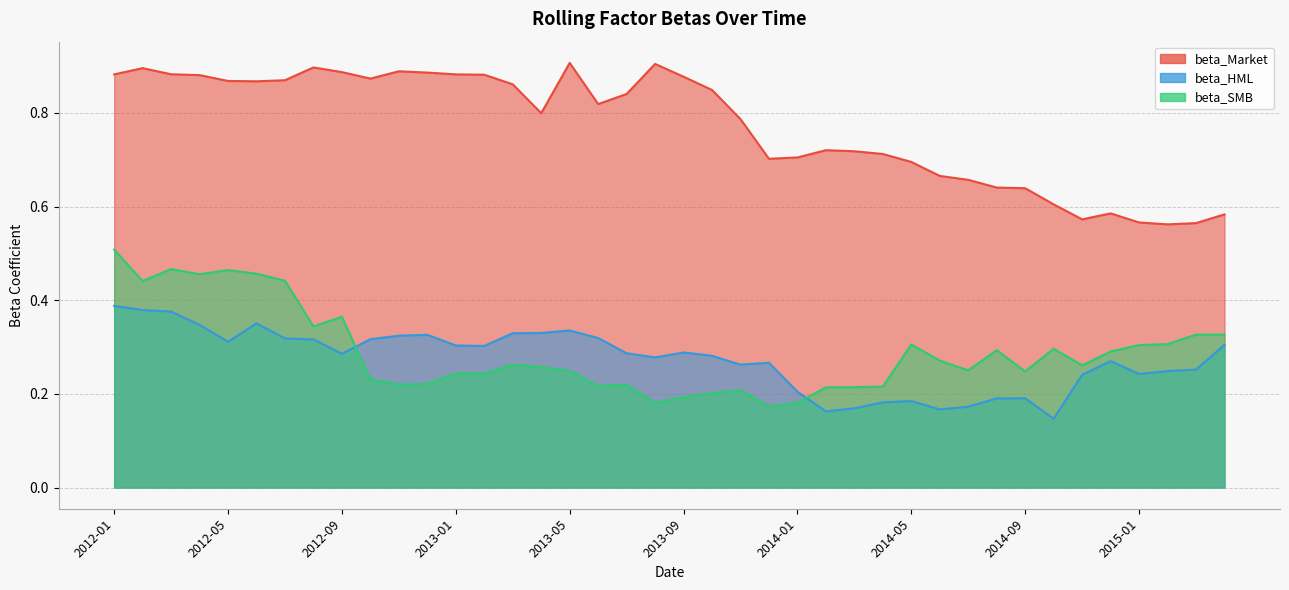

True or false: beta_Market and beta_HML intersect in this chart.

False